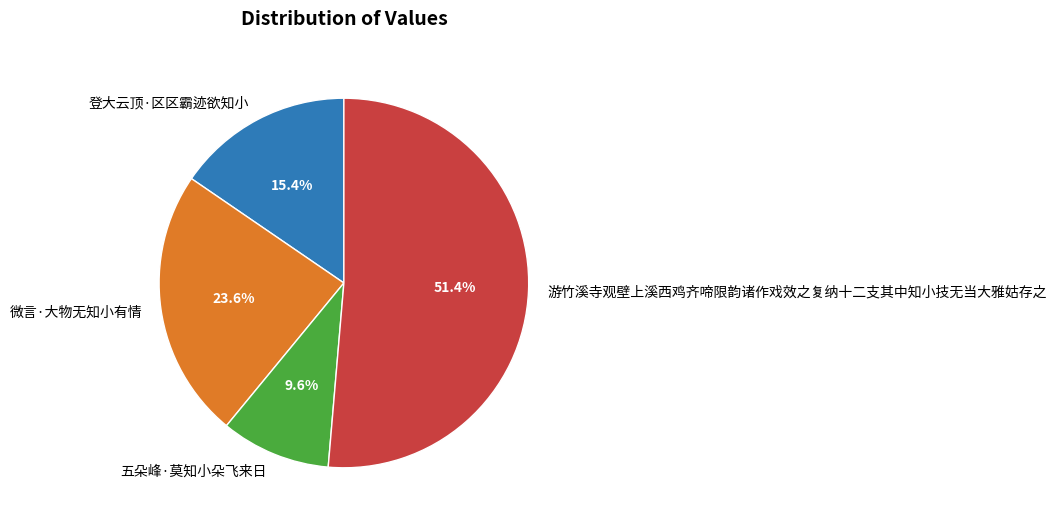

True or false: 登大云顶·区区霸迹欲知小 accounts for 15% of the total.

True